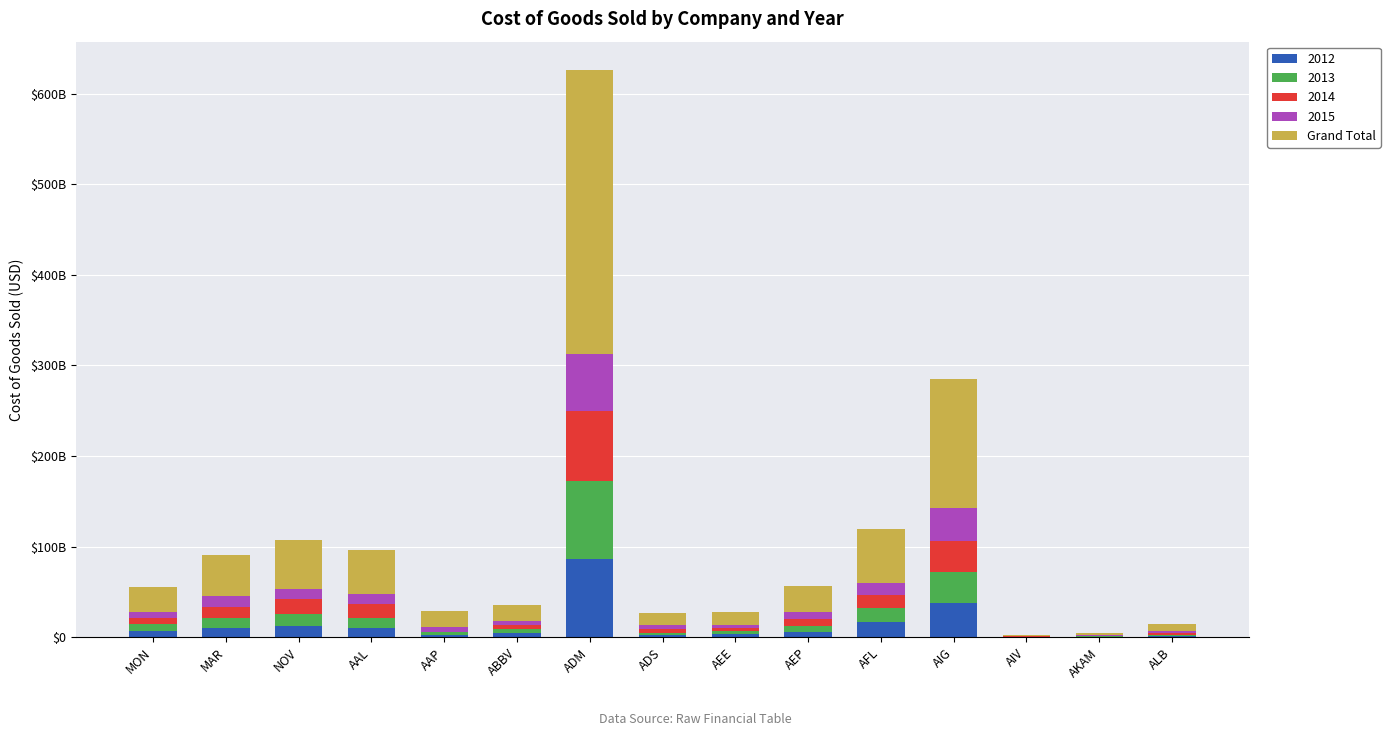

Which has a higher value, AEE or ALB?

AEE